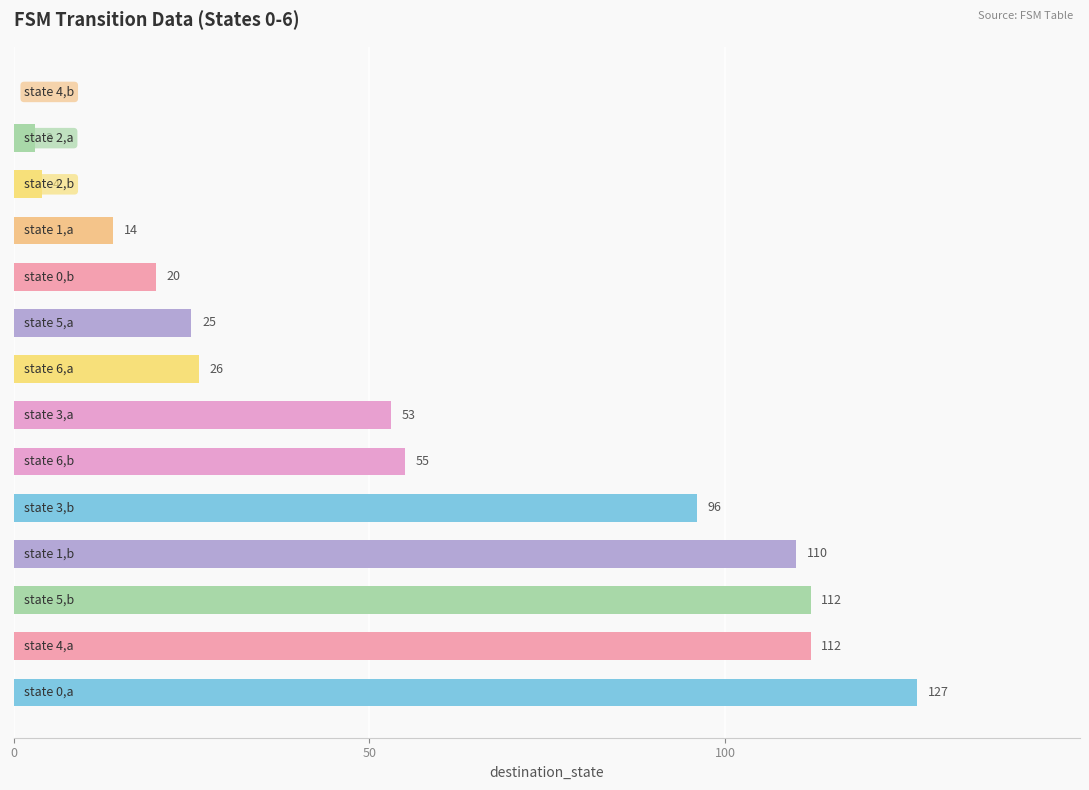

What is the sum of all values?

757